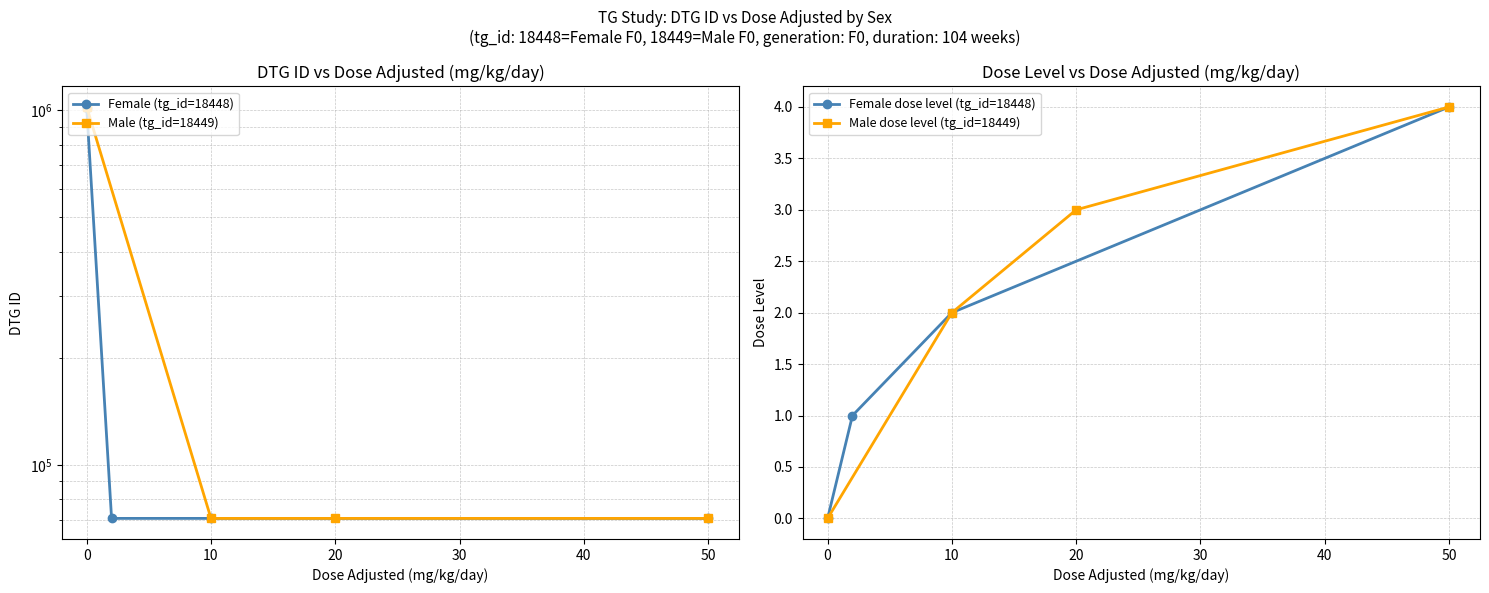

What is the highest value of the Female dose level (tg_id=18448) series?

4